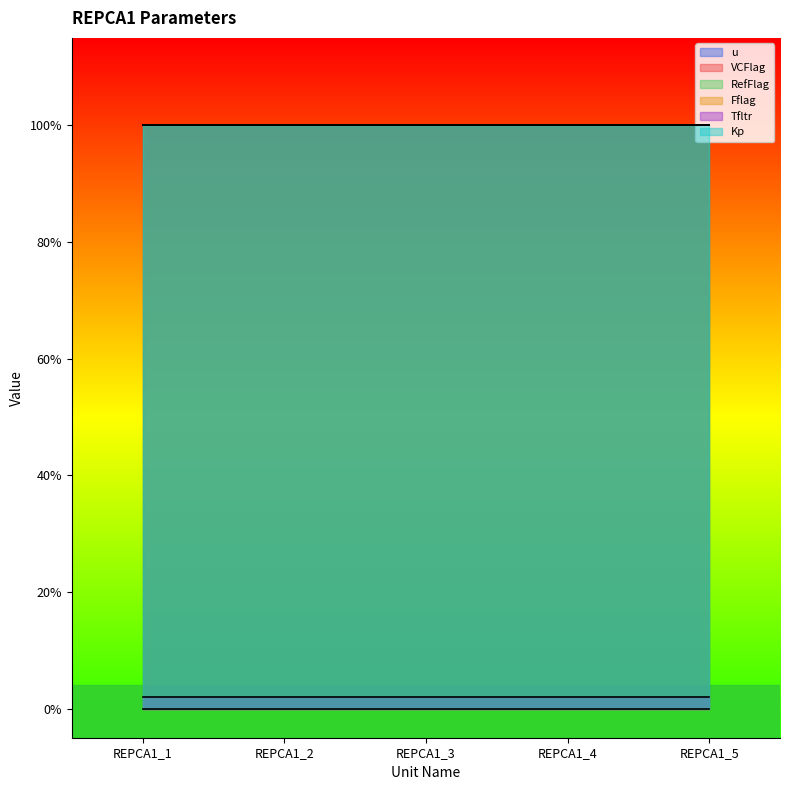

Rank the series by their maximum value, from lowest to highest.

Fflag, Tfltr, u, VCFlag, RefFlag, Kp